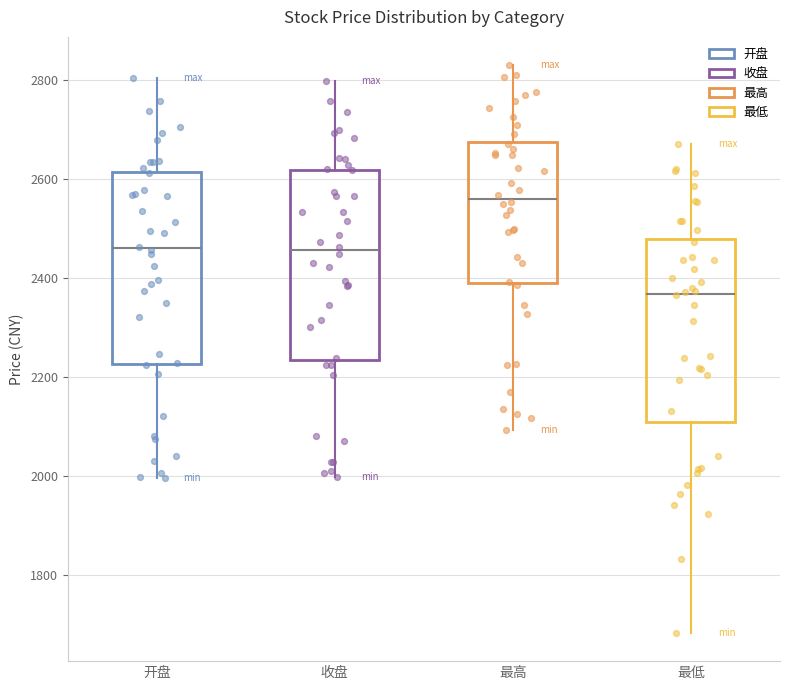

Reading left to right, transcribe this box plot: for each box, give where its median line is, the range the box spans, and where its two whiskers end, as read against the y-axis. The values are not printed on the chart, so give them approximately, as read against the axis.

开盘: median 2460, box 2220 to 2620, whiskers 2000 to 2800
收盘: median 2460, box 2240 to 2620, whiskers 2000 to 2800
最高: median 2560, box 2400 to 2680, whiskers 2100 to 2820
最低: median 2360, box 2100 to 2480, whiskers 1680 to 2660